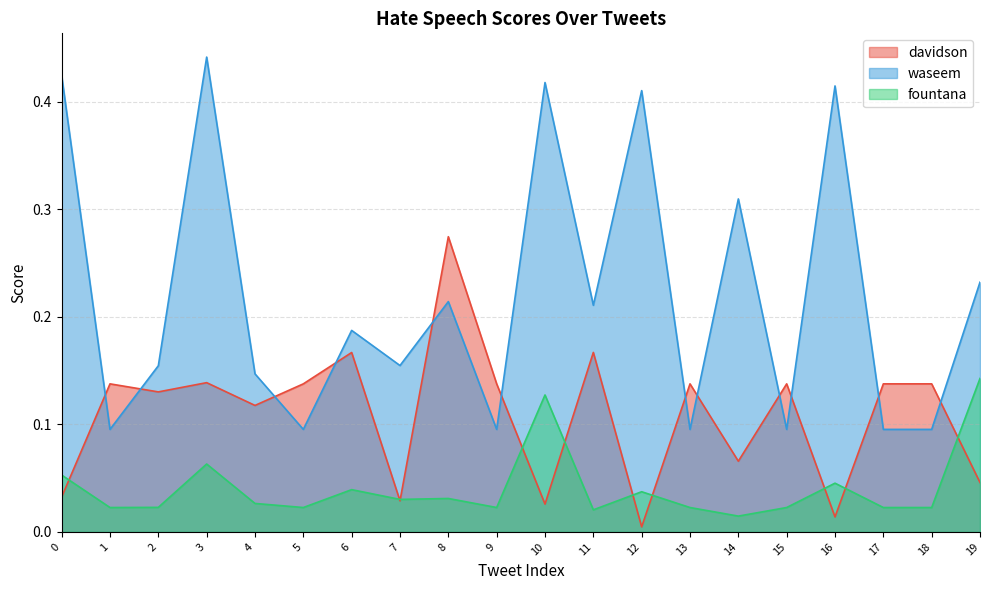

Which category has the highest value across all series?

3